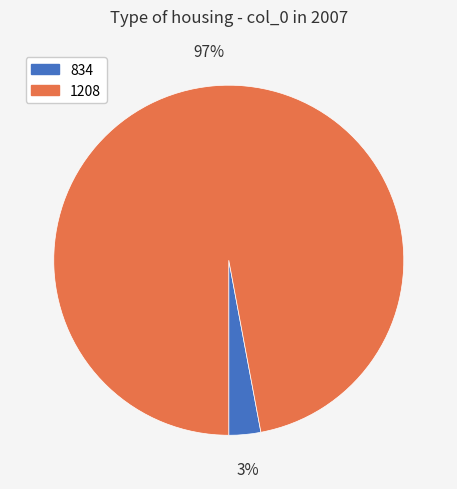

Combined, do 1208 and 834 account for over 50%?

Yes